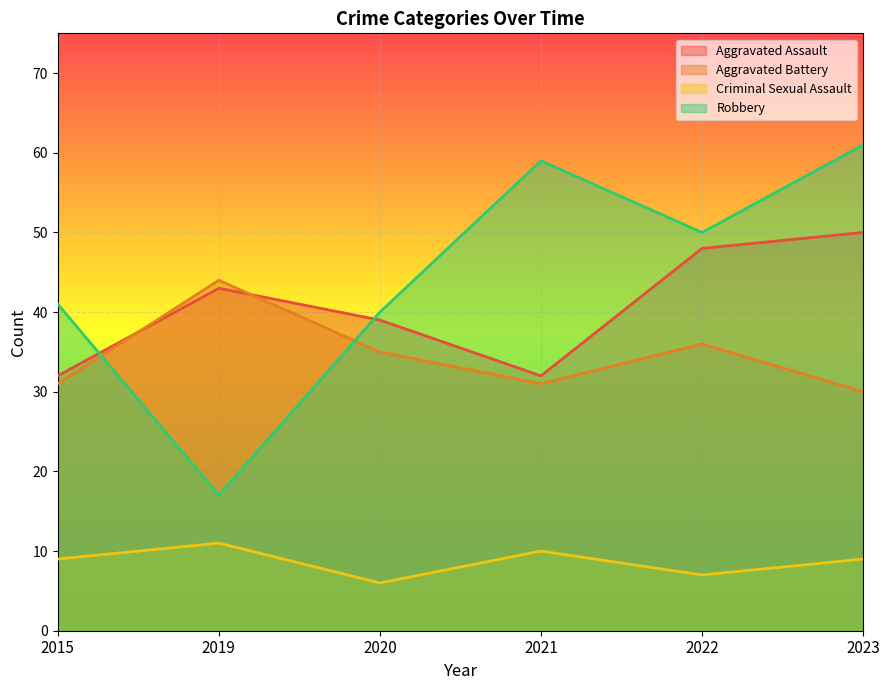

What is the sum of all Criminal Sexual Assault values?

52